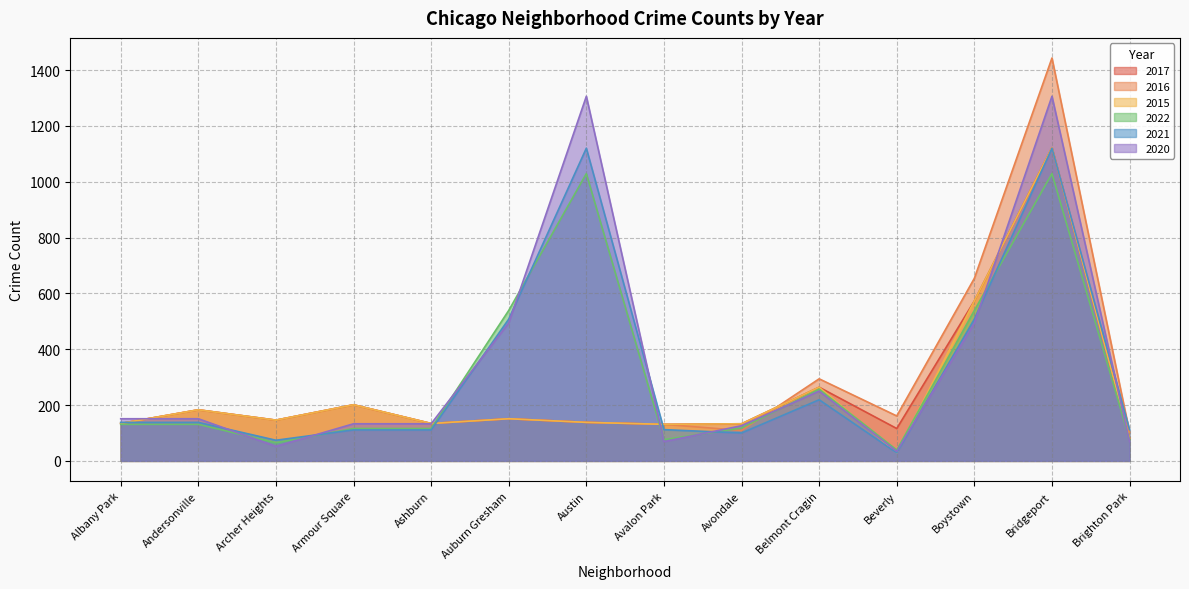

What is the greatest value displayed?

1443